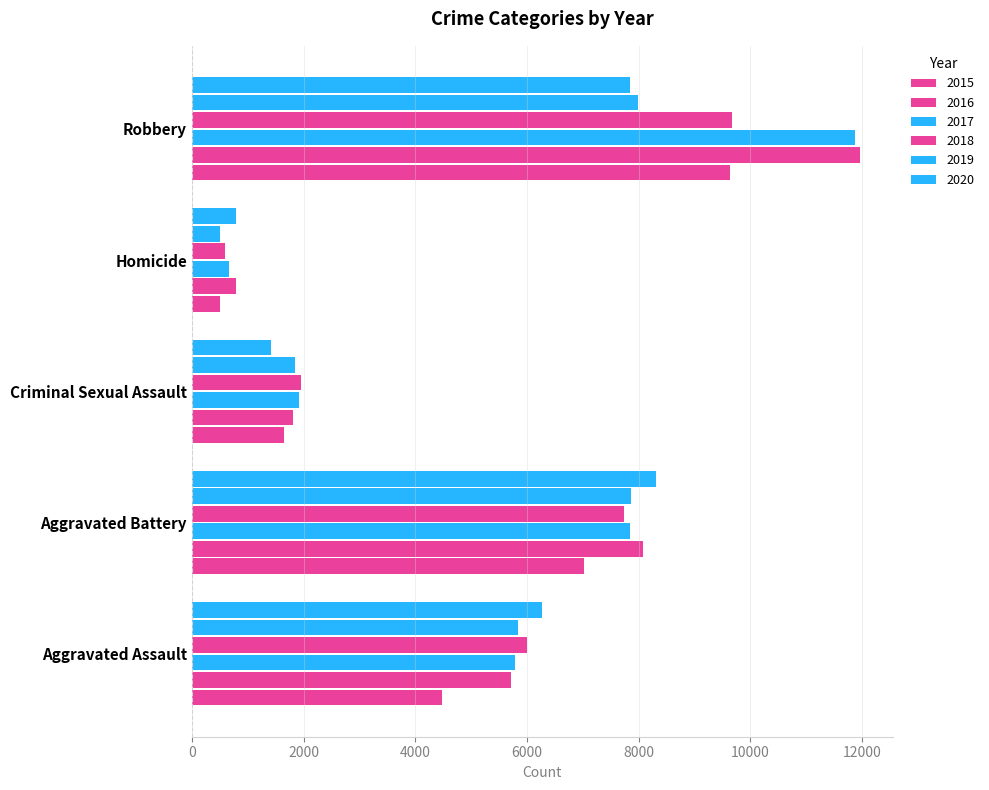

What is the sum of all 2017 values?

28114